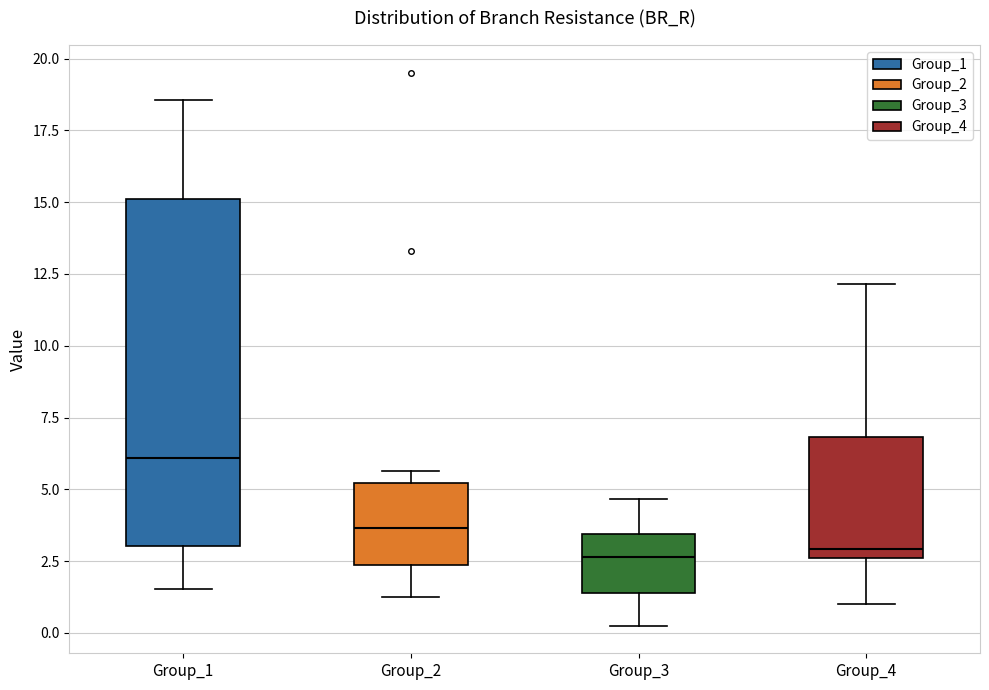

Where is the lower edge of the box for Group_3 on the y-axis? The values are not printed on the chart, so give them approximately, as read against the axis.

1.5